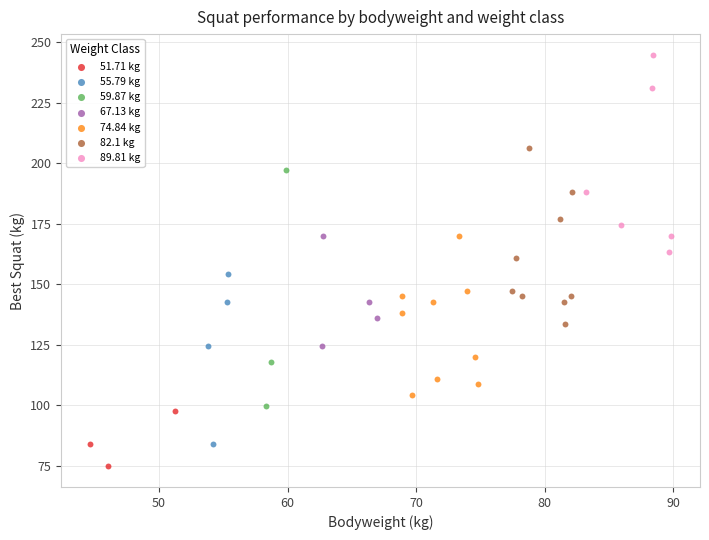

Which series reaches the maximum Y coordinate?

89.81 kg